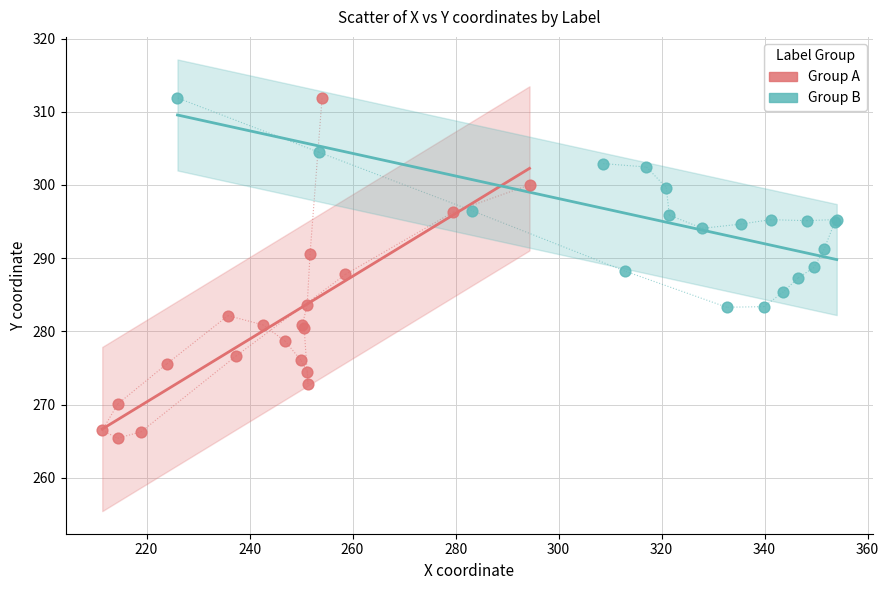

What are all the series names shown in the legend?

Group A, Group B